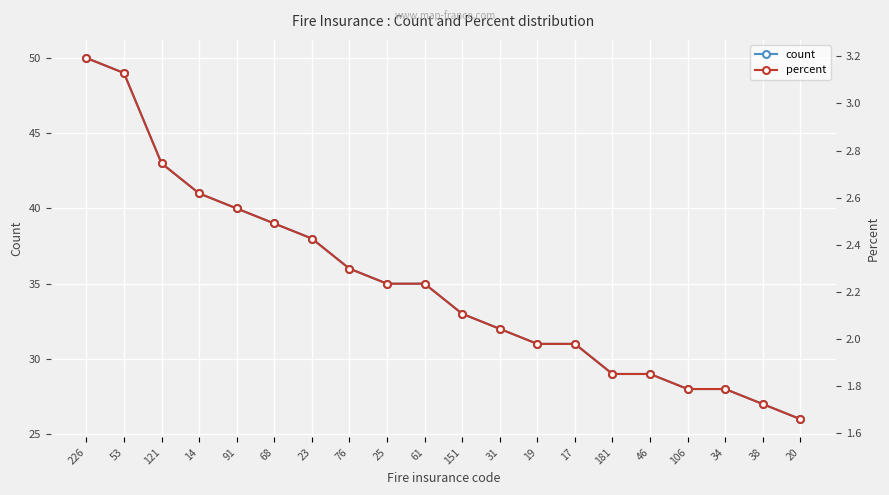

What is the difference between the percent values at 121 and 53?

0.4